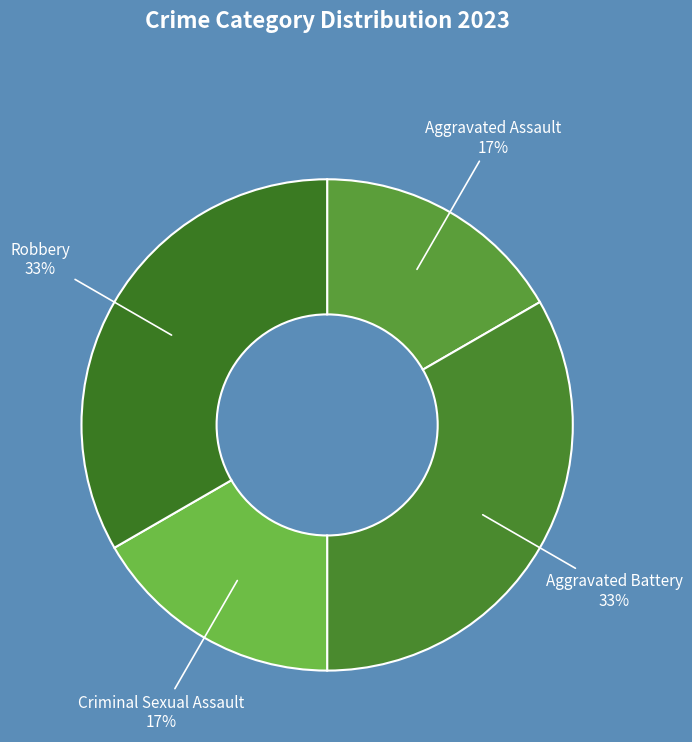

Count the number of slices in the pie.

4